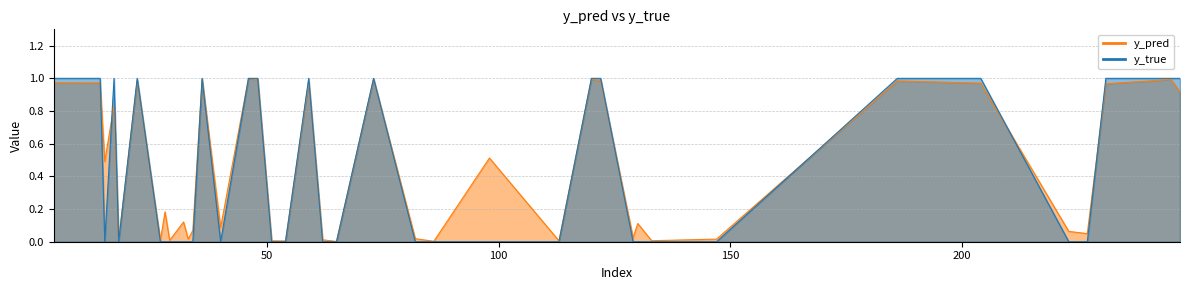

At which category does y_true reach its first local valley?

15